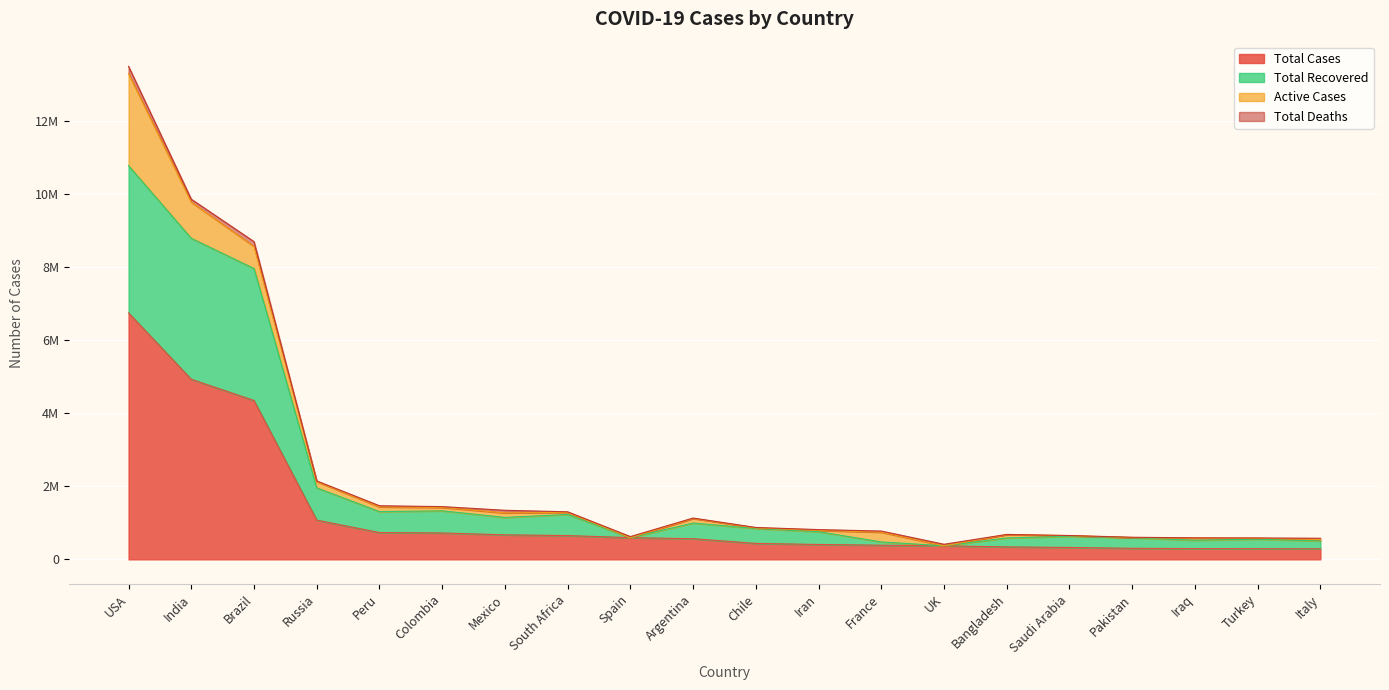

At which label does Total Cases reach its minimum?

Italy